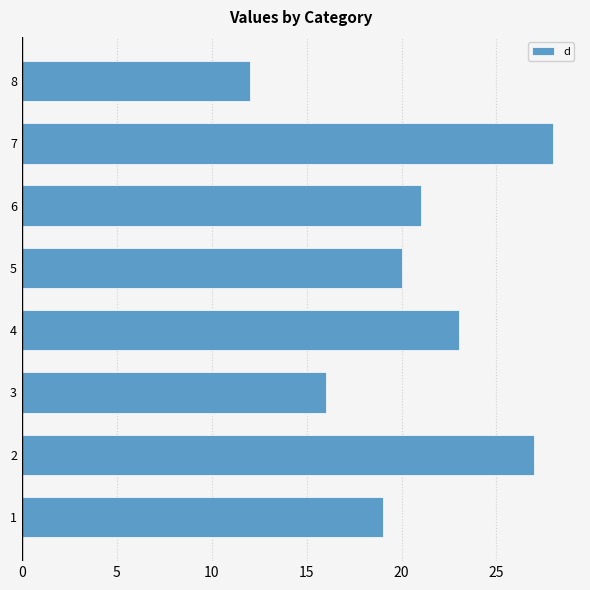

The chart shows a value of 40 at 2. True or false?

False